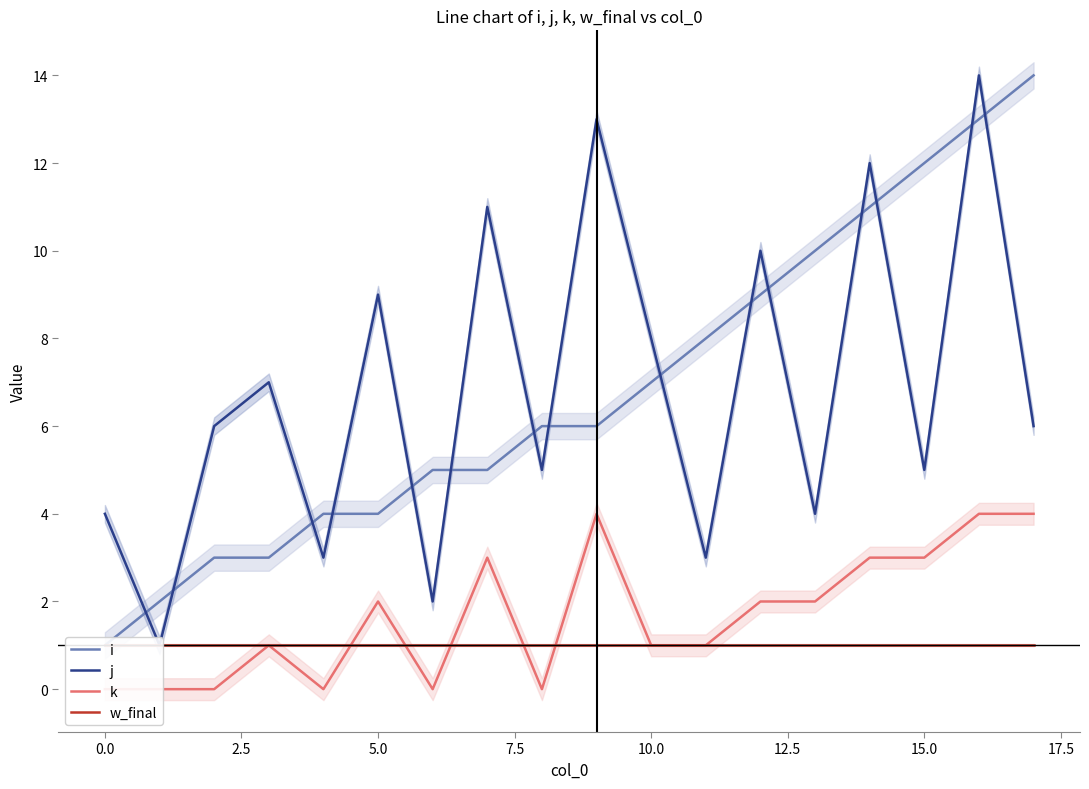

Which series ends up on top after the final intersection of i and j?

i